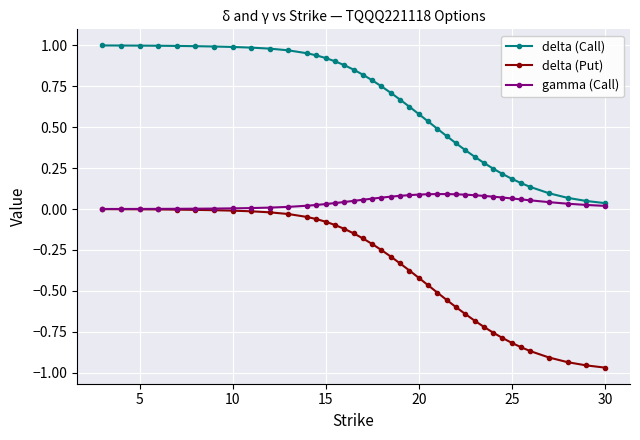

Which series has the largest total across all categories?

delta (Call)